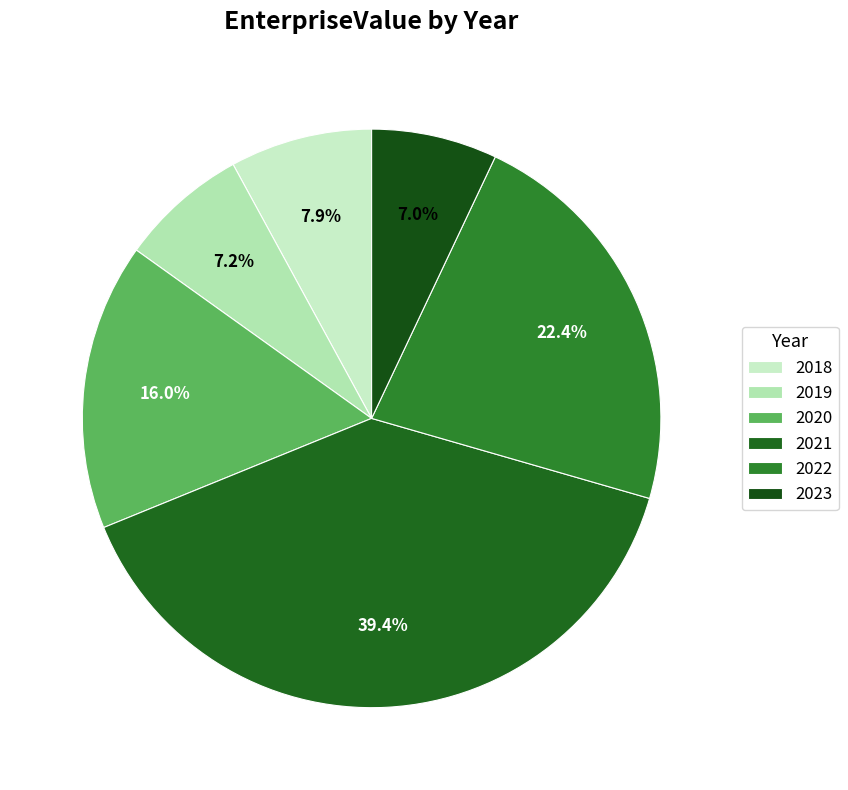

How many slices are in this pie chart?

6